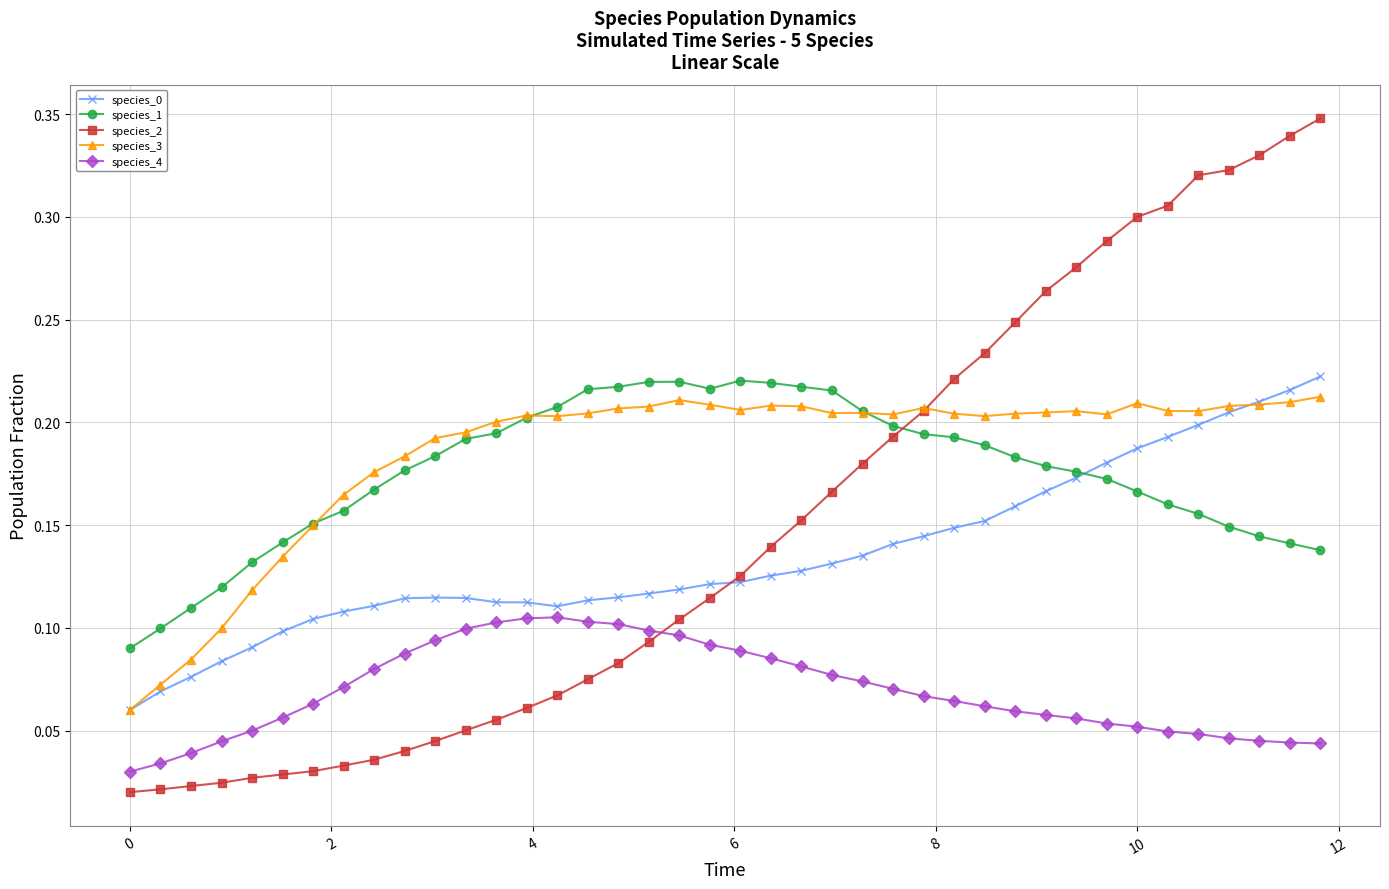

True or false: species_3 and species_4 cross at least once.

False